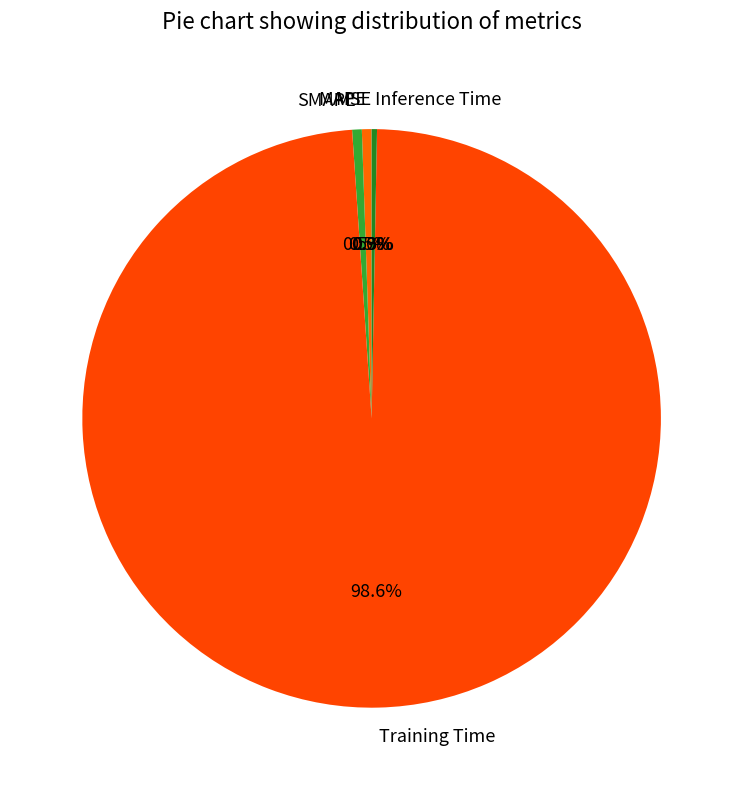

What is the largest slice in the pie chart?

Training Time